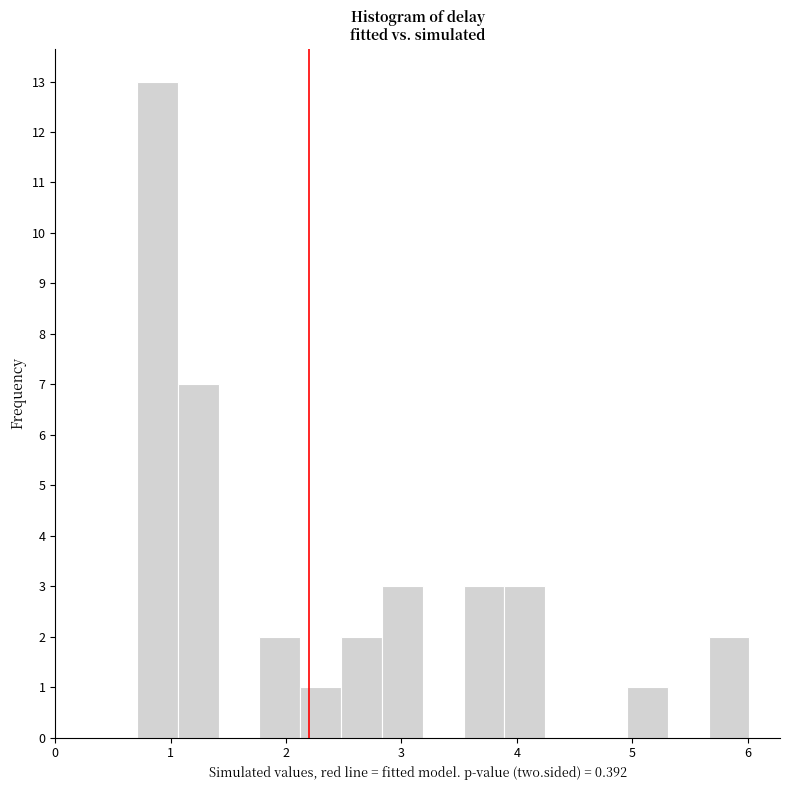

Around what value on the x-axis is the tallest bar? Give the approximate position of its centre, as read against the axis.

0.9